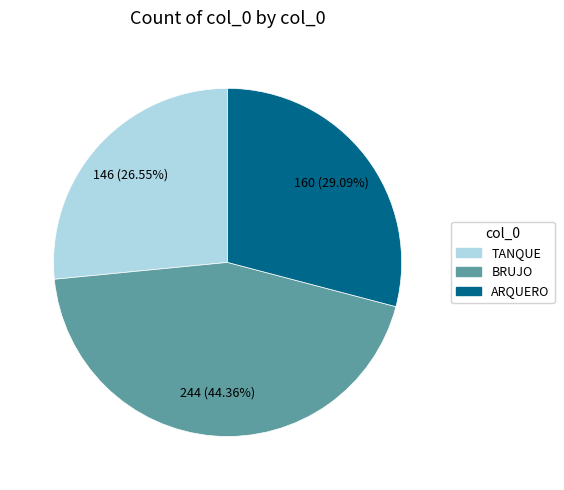

Approximately how many times larger is the value at TANQUE compared to BRUJO?

0.6